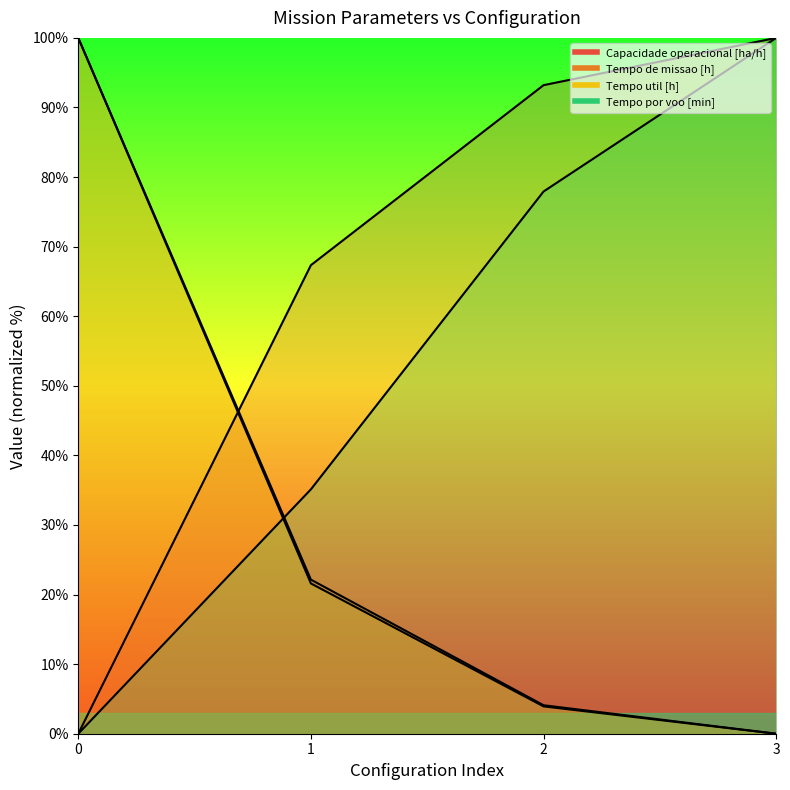

Reading left to right, extract all data points from this chart.

Capacidade operacional [ha/h]: 0=0.0	1=67.3	2=93.2	3=100.0
Tempo de missao [h]: 0=100.0	1=22.1	2=4.1	3=0.0
Tempo util [h]: 0=100.0	1=21.6	2=3.9	3=0.0
Tempo por voo [min]: 0=0.0	1=35.1	2=77.9	3=100.0